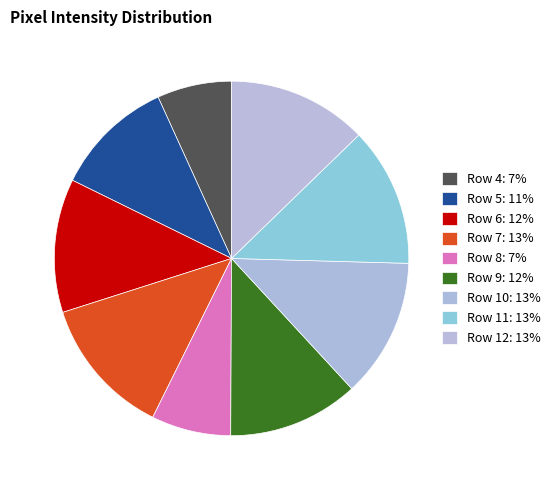

Count the number of slices in the pie.

9